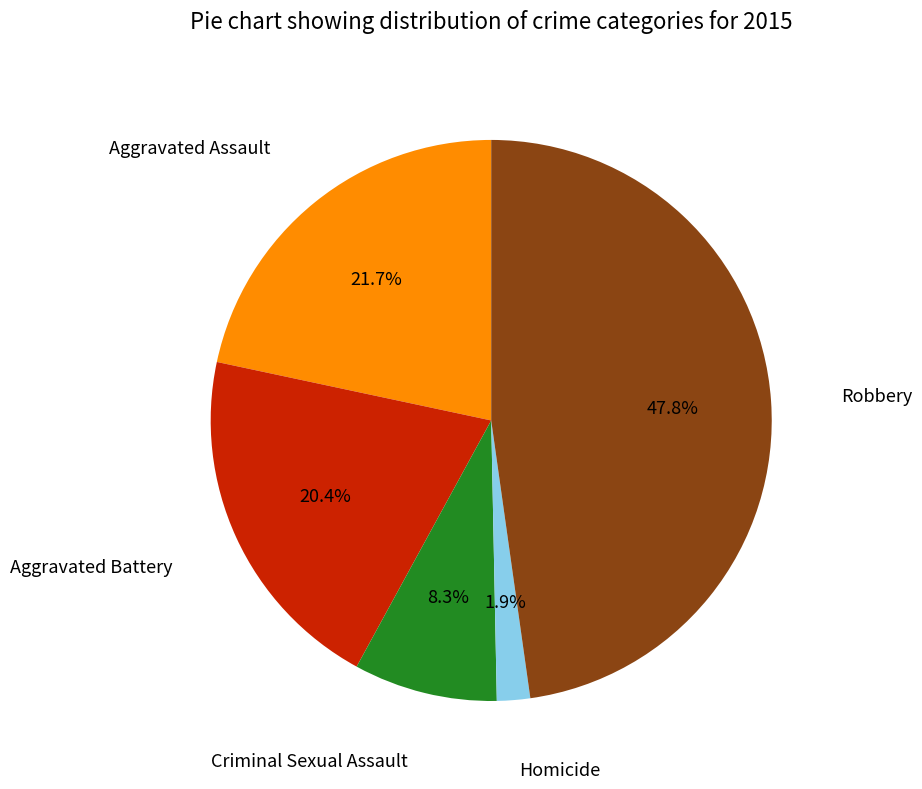

To the nearest percent, what is the combined percentage of Aggravated Assault and Criminal Sexual Assault?

30%